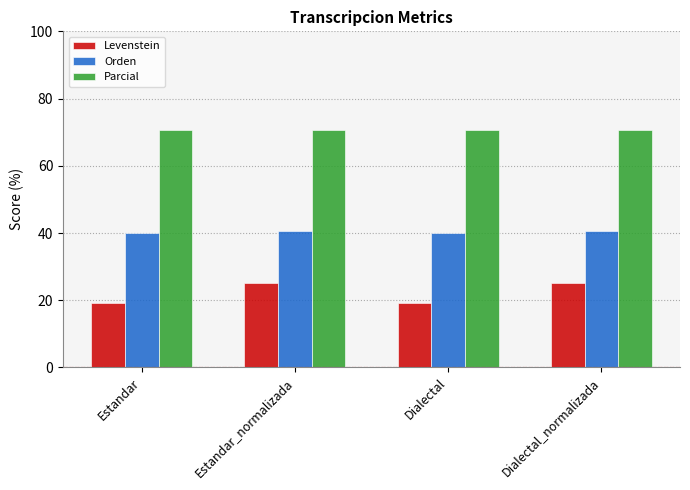

Reading left to right, transcribe all the data shown in this chart.

Levenstein: 19.1	25.0	19.1	25.0
Orden: 40.0	40.6	40.0	40.6
Parcial: 70.6	70.6	70.6	70.6